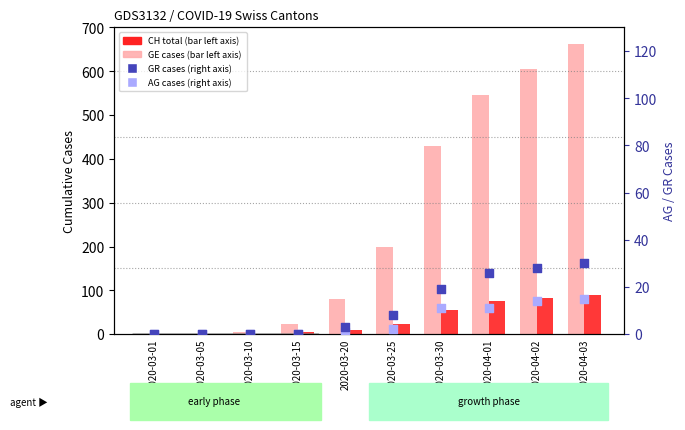

Which series reaches the minimum Y coordinate?

CH (total cases)